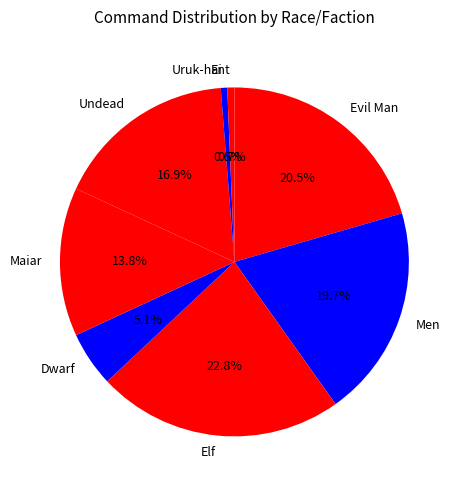

Count the number of slices in the pie.

8